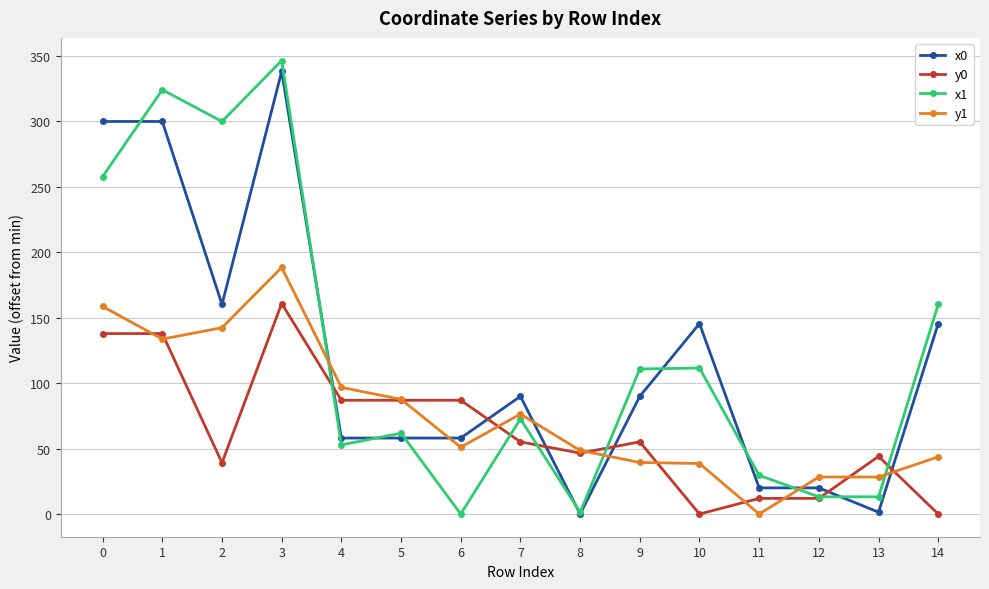

List the series in order of their peak value, highest first.

x1, x0, y1, y0